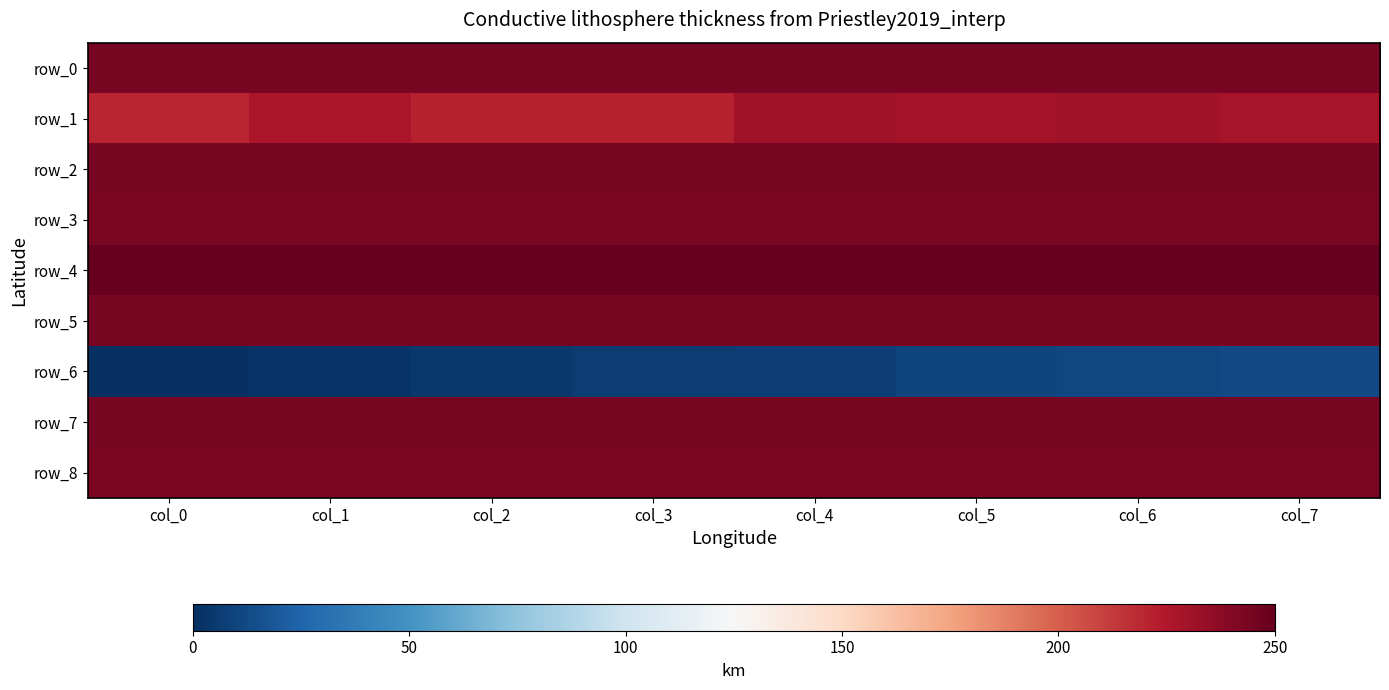

The row_2 series shows 243.6 at col_0. True or false?

True